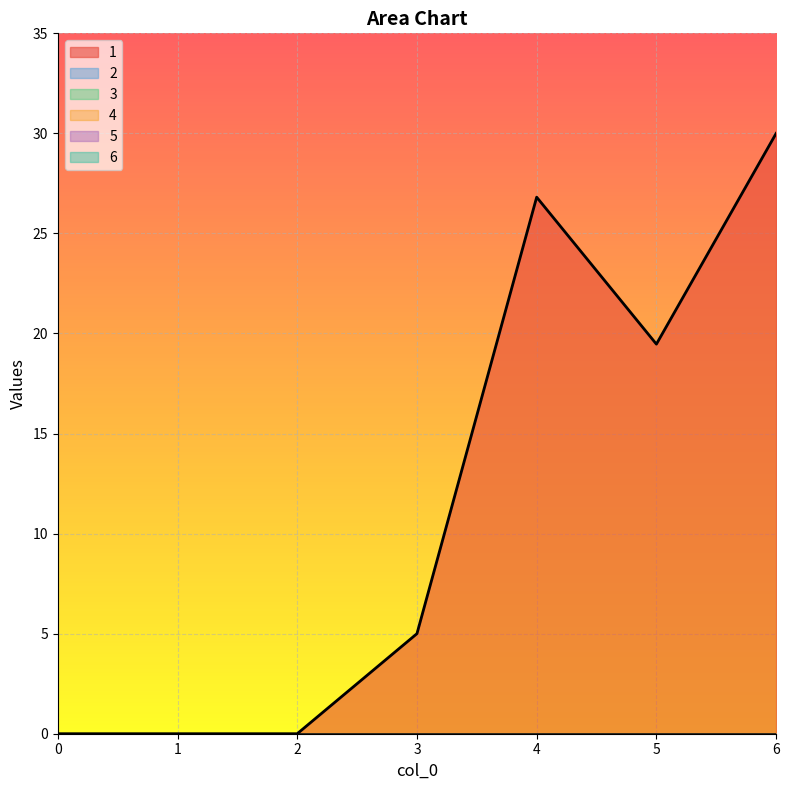

Reading left to right, list all the values displayed in this chart.

1: 0=0.0	1=0.0	2=0.0	3=5.0	4=26.8	5=19.5	6=30.0
2: 0=0.0	1=0.0	2=0.0	3=0.0	4=0.0	5=0.0	6=0.0
3: 0=0.0	1=0.0	2=0.0	3=0.0	4=0.0	5=0.0	6=0.0
4: 0=0.0	1=0.0	2=0.0	3=0.0	4=0.0	5=0.0	6=0.0
5: 0=0.0	1=0.0	2=0.0	3=0.0	4=0.0	5=0.0	6=0.0
6: 0=0.0	1=0.0	2=0.0	3=0.0	4=0.0	5=0.0	6=0.0